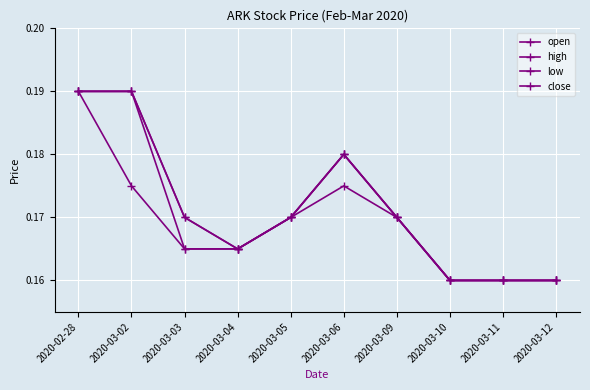

Reading right to left, transcribe all the data shown in this chart.

open: 0.2	0.2	0.2	0.2	0.2	0.2	0.2	0.2	0.2	0.2
high: 0.2	0.2	0.2	0.2	0.2	0.2	0.2	0.2	0.2	0.2
low: 0.2	0.2	0.2	0.2	0.2	0.2	0.2	0.2	0.2	0.2
close: 0.2	0.2	0.2	0.2	0.2	0.2	0.2	0.2	0.2	0.2